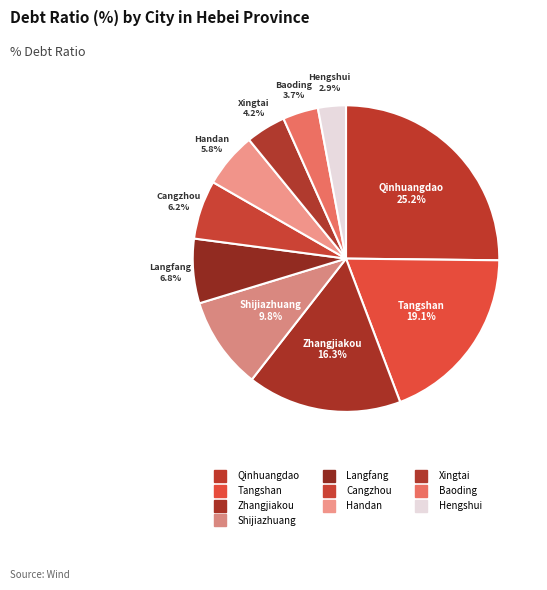

Is Baoding the majority of the pie?

No